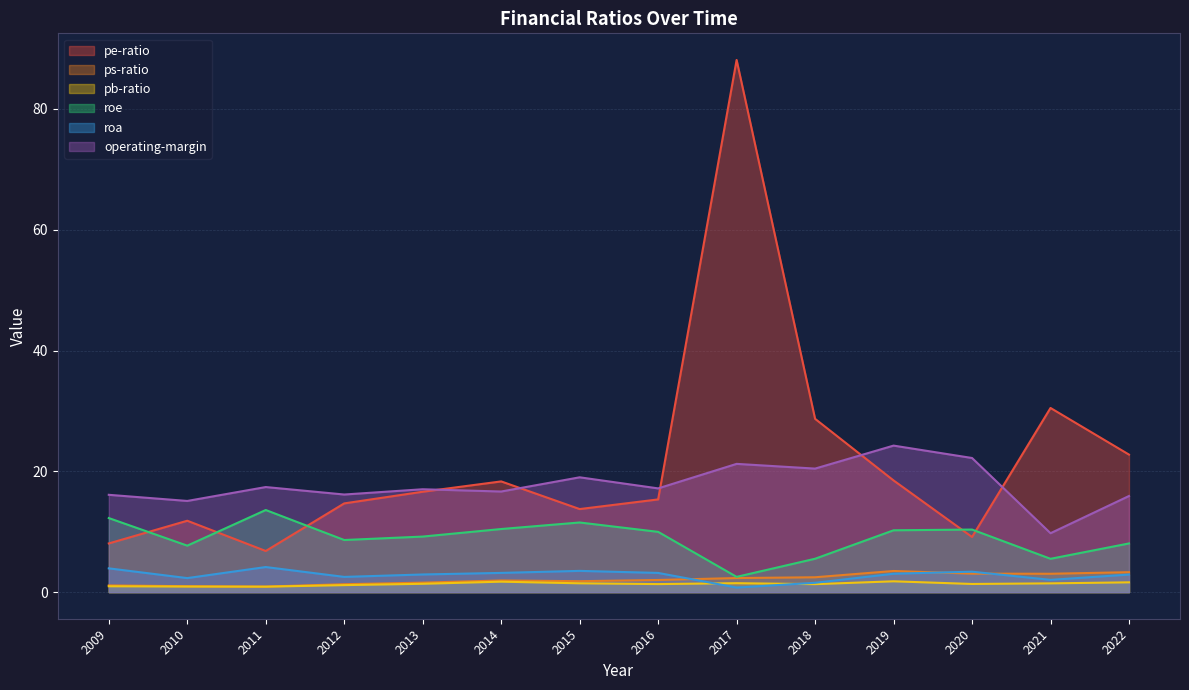

Which series ends up on top after the final intersection of ps-ratio and roa?

ps-ratio